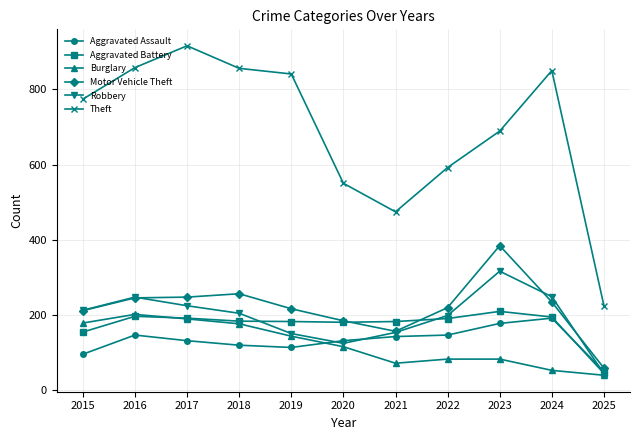

True or false: Aggravated Assault and Burglary intersect in this chart.

True